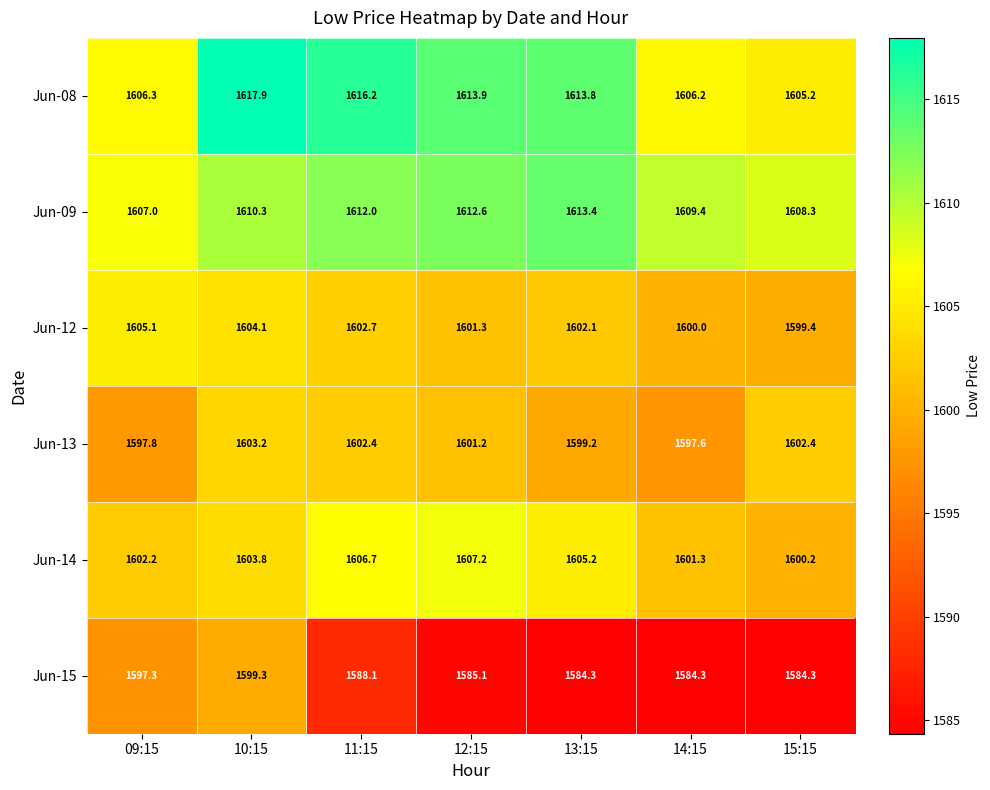

The value of Jun-13 at 15:15 is 1602.4. True or false?

True